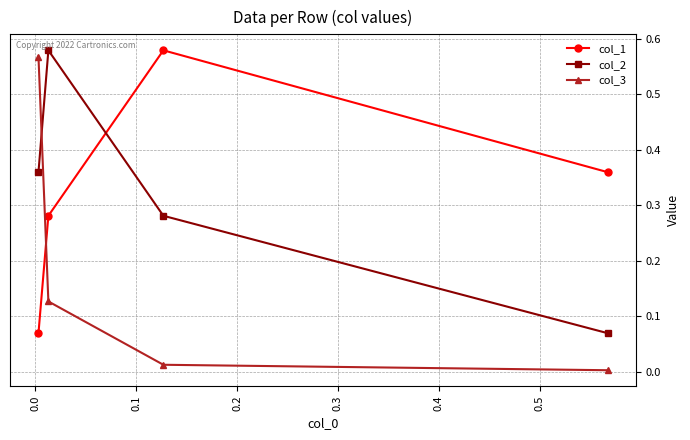

Which series has the largest range (max minus min)?

col_3